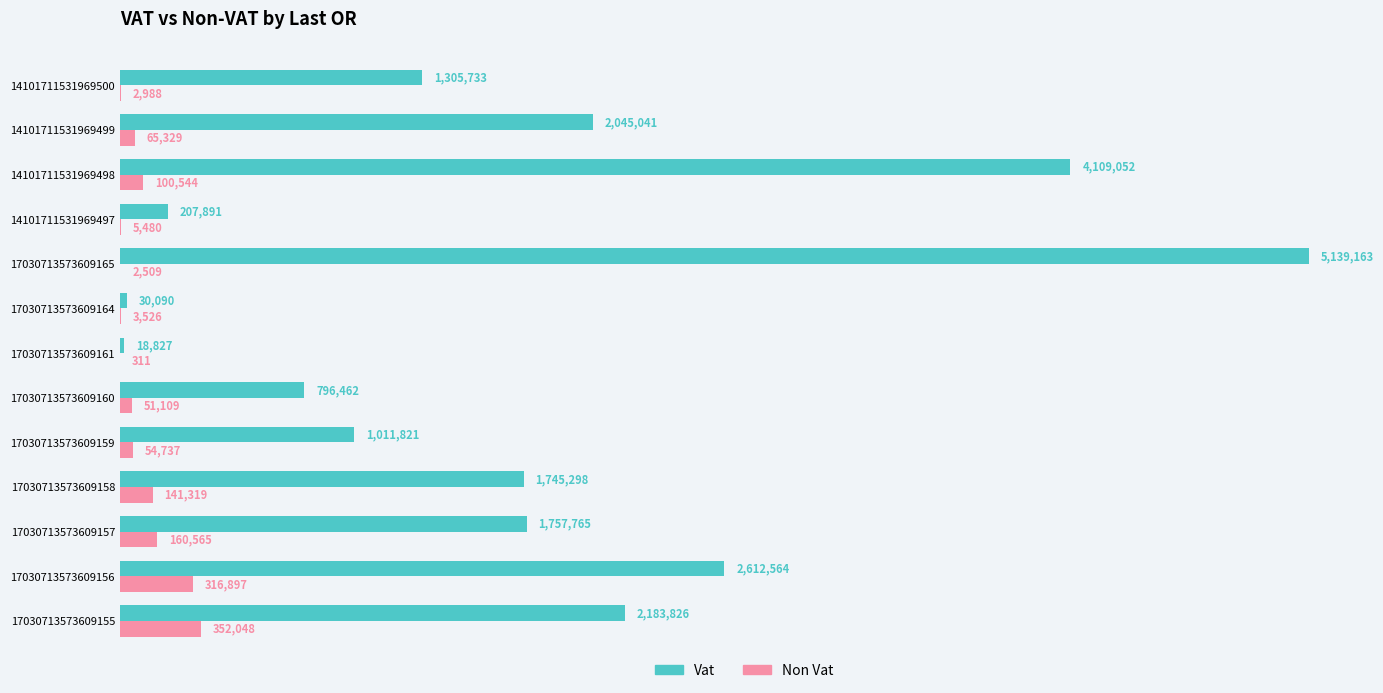

What are all the series names shown in the legend?

Vat, Non Vat